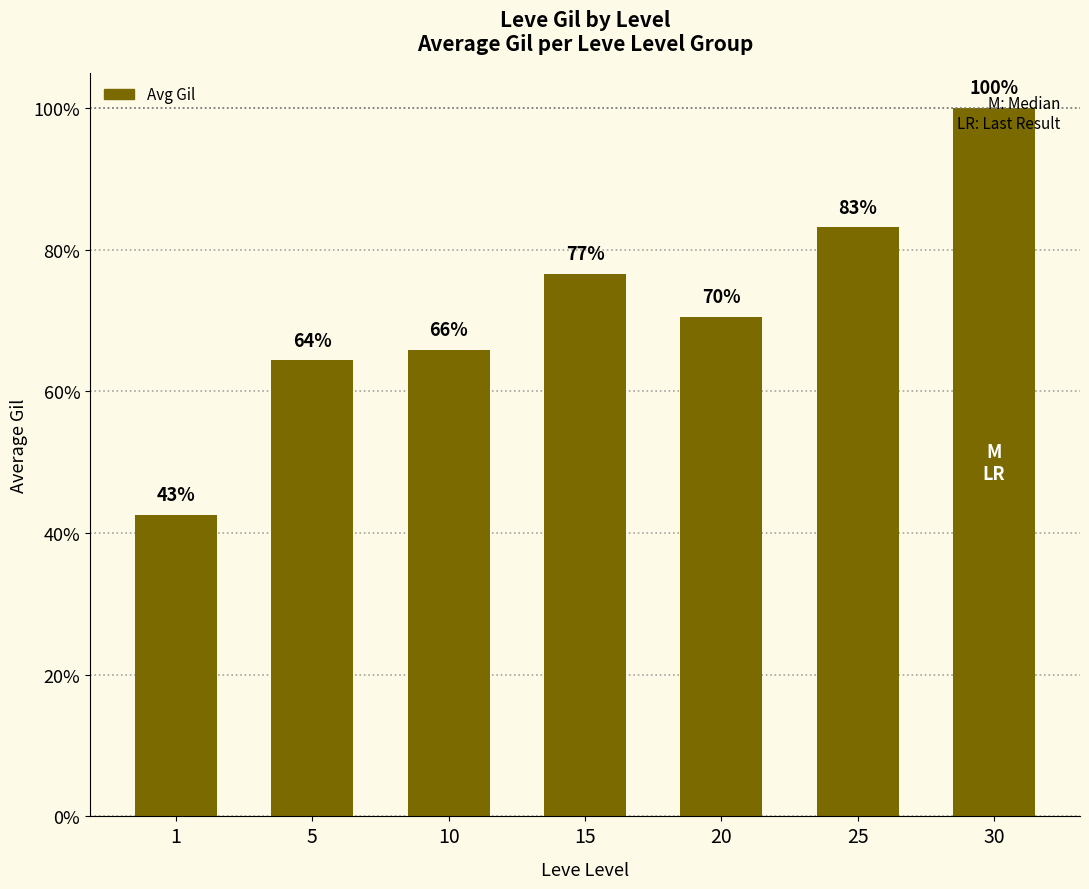

Are the bars horizontal?

No